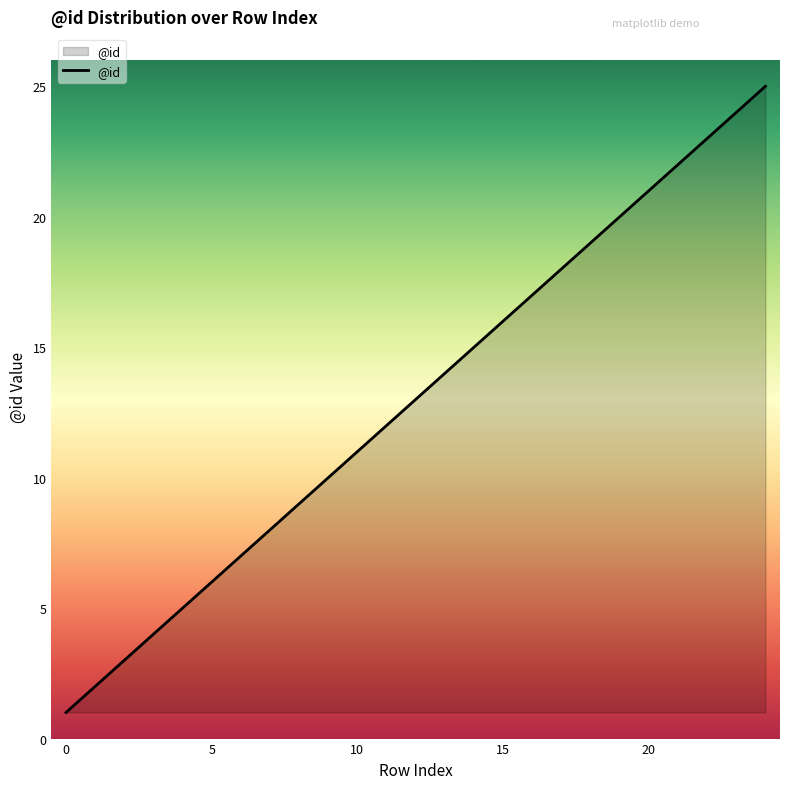

Reading left to right, extract all data points from this chart.

1	2	3	4	5	6	7	8	9	10	11	12	13	14	15	16	17	18	19	20	21	22	23	24	25